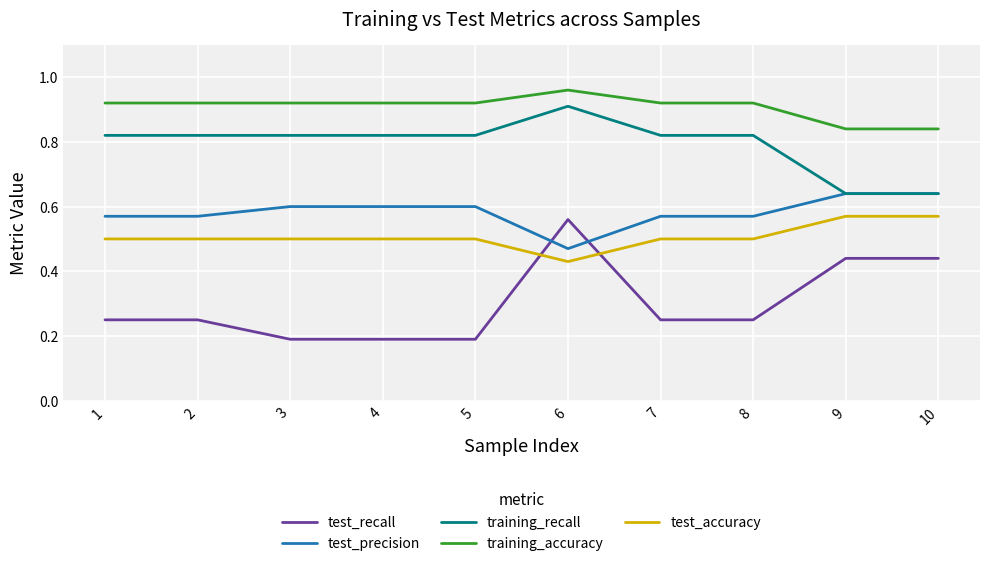

Which series has the widest spread of values?

test_recall